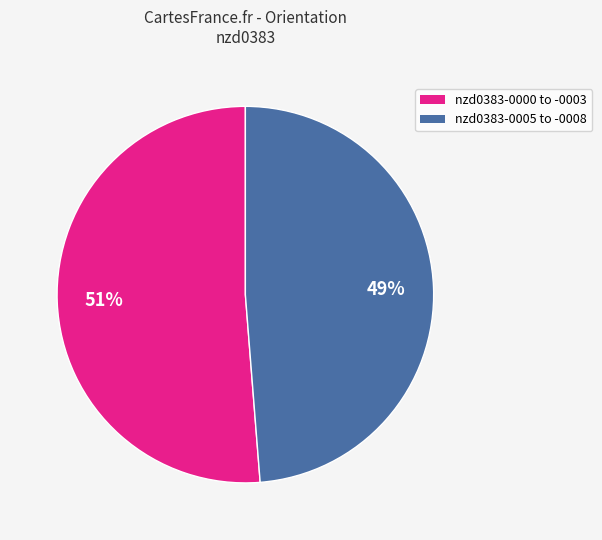

To the nearest percent, what is the average slice percentage?

50%